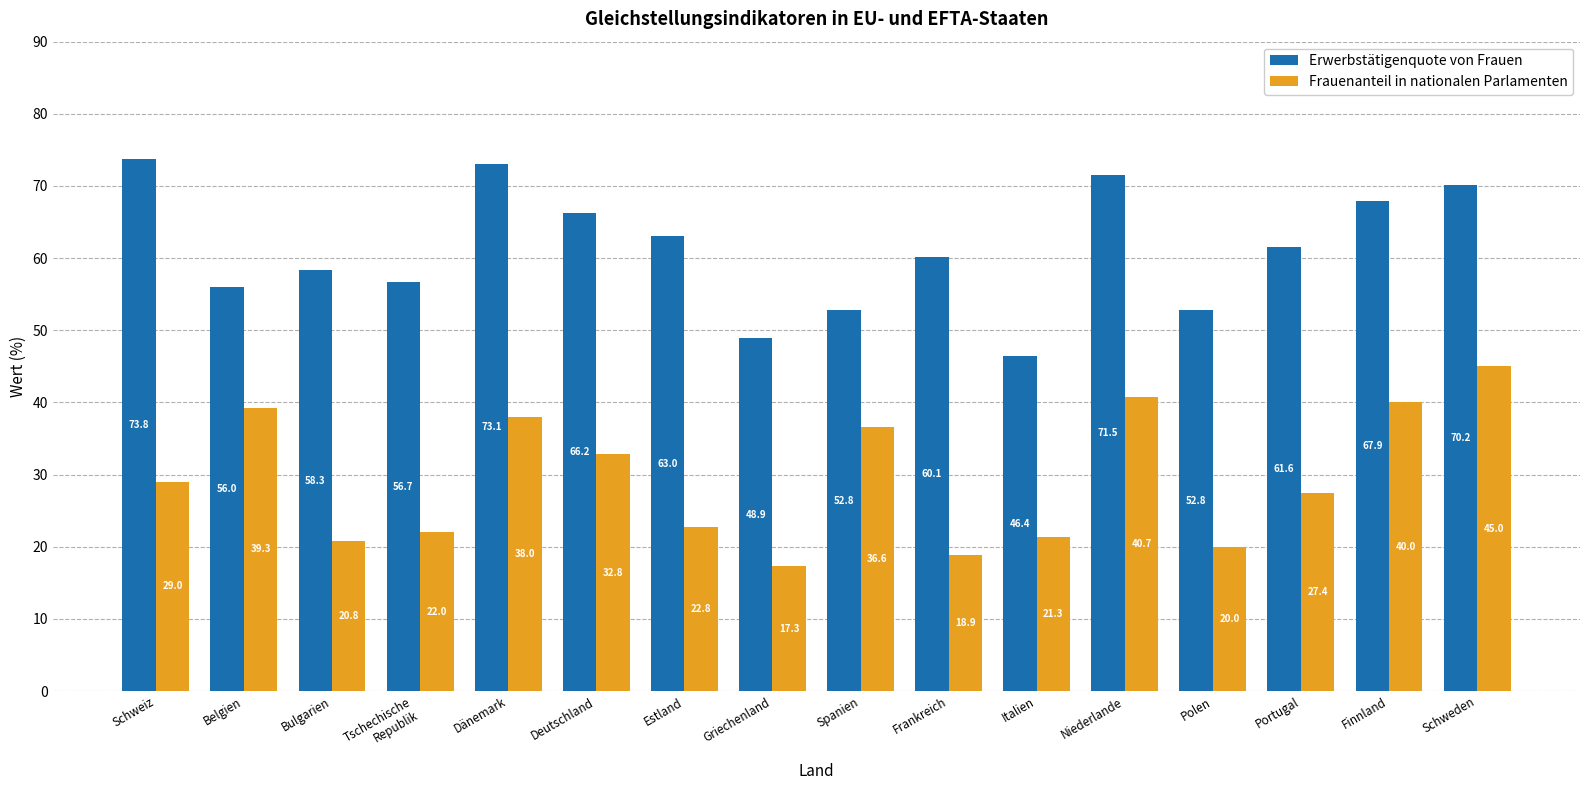

What is the label of the 1st bar from the left?

Schweiz